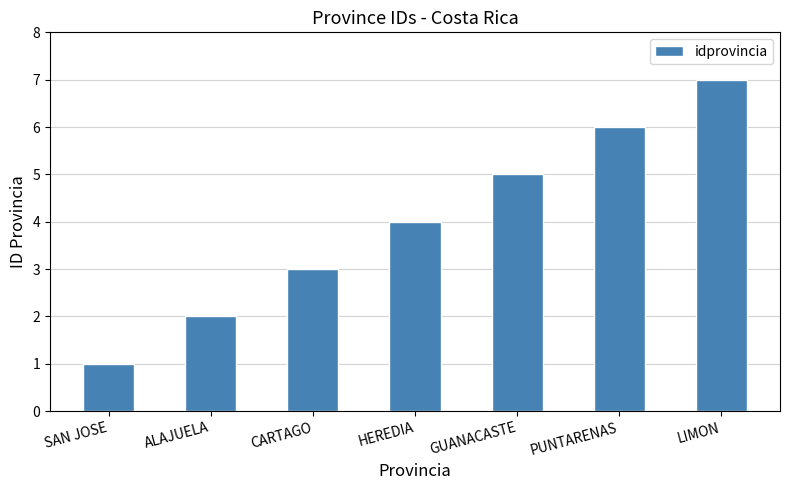

Rank the categories by value from highest to lowest.

LIMON, PUNTARENAS, GUANACASTE, HEREDIA, CARTAGO, ALAJUELA, SAN JOSE